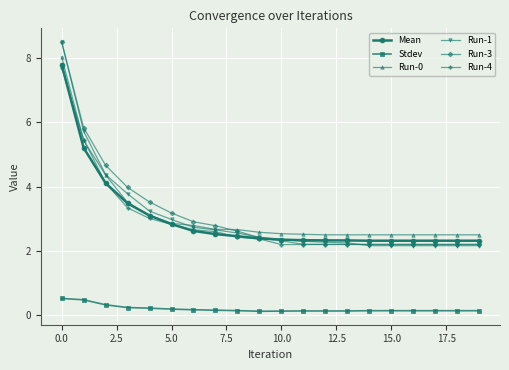

What is the value of the Run-0 point at the 18th from the left?

2.5